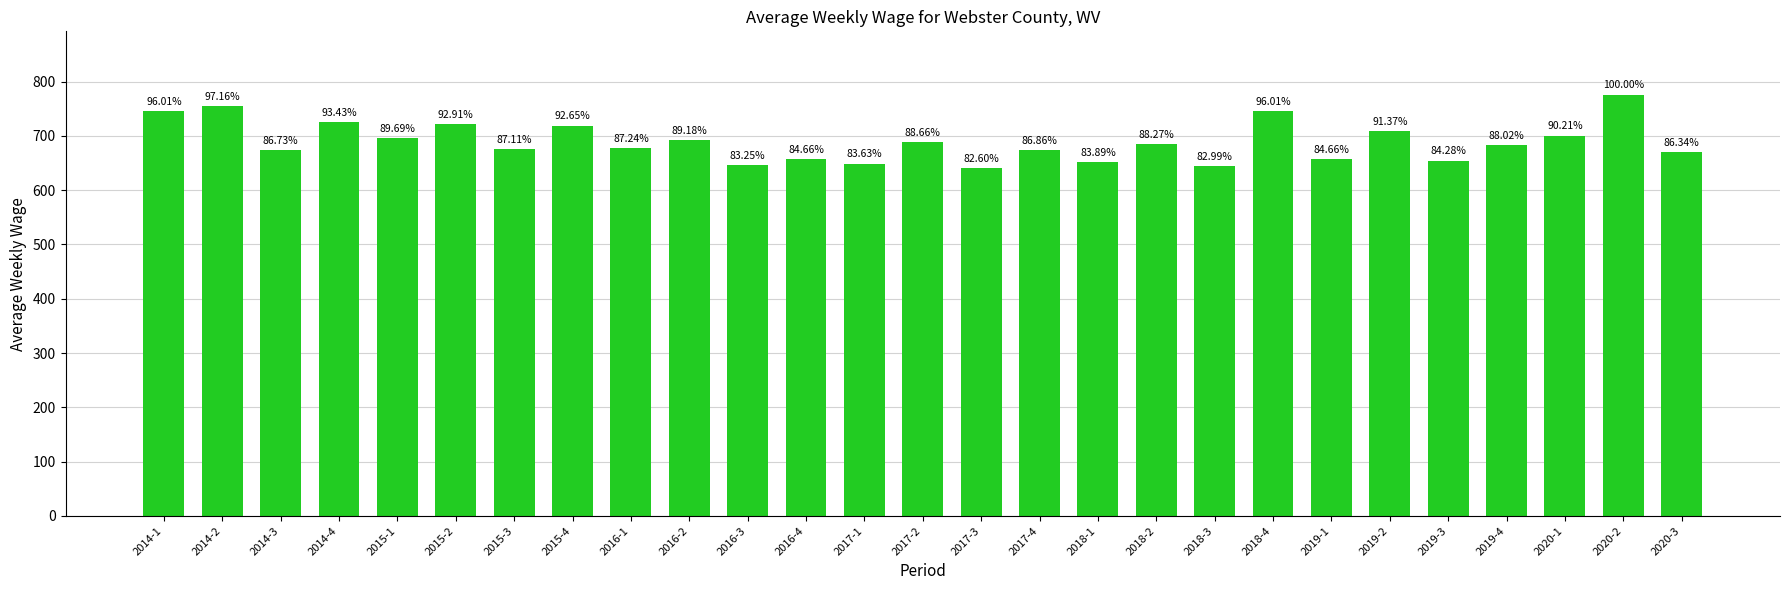

What position from the left is 2016-4?

12